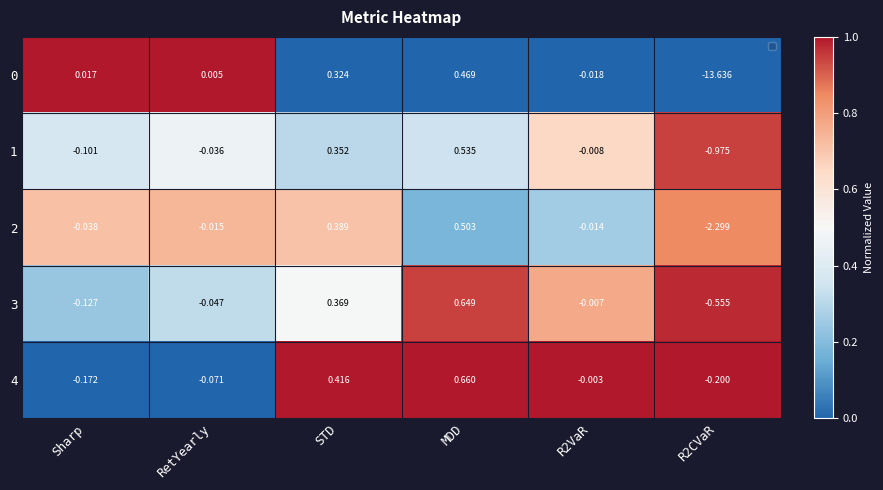

What is the average value of the 4 series?

0.7